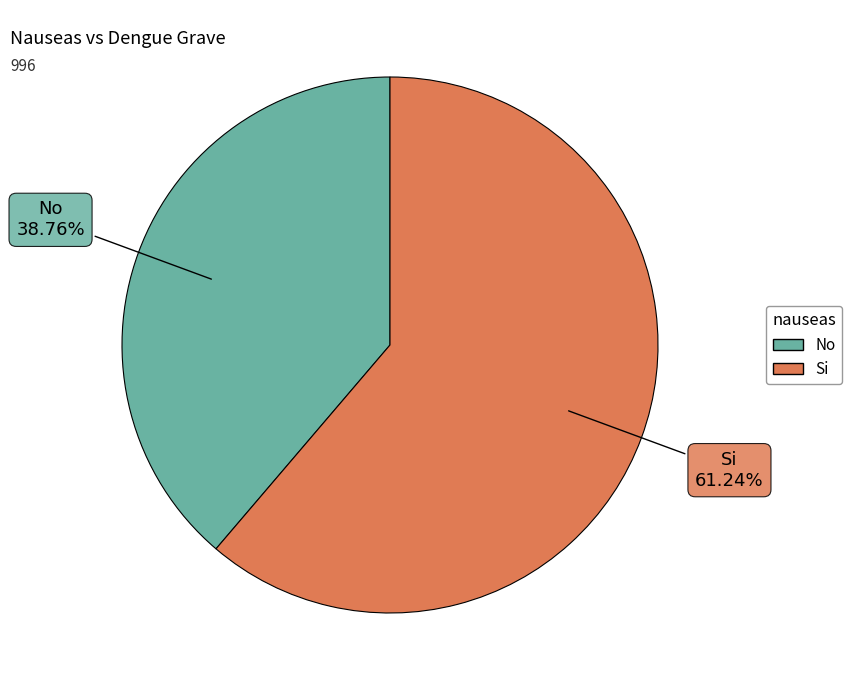

Approximately how many times larger is the value at No compared to Si?

0.6